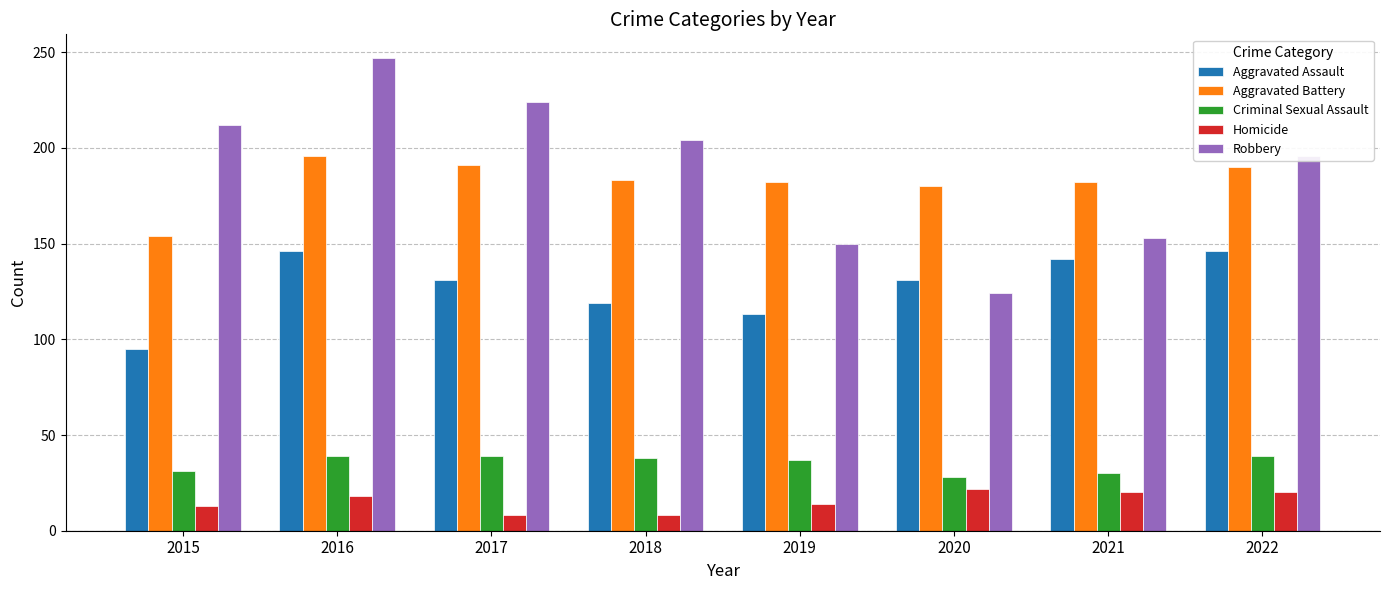

Which label corresponds to the largest value in the chart?

2016